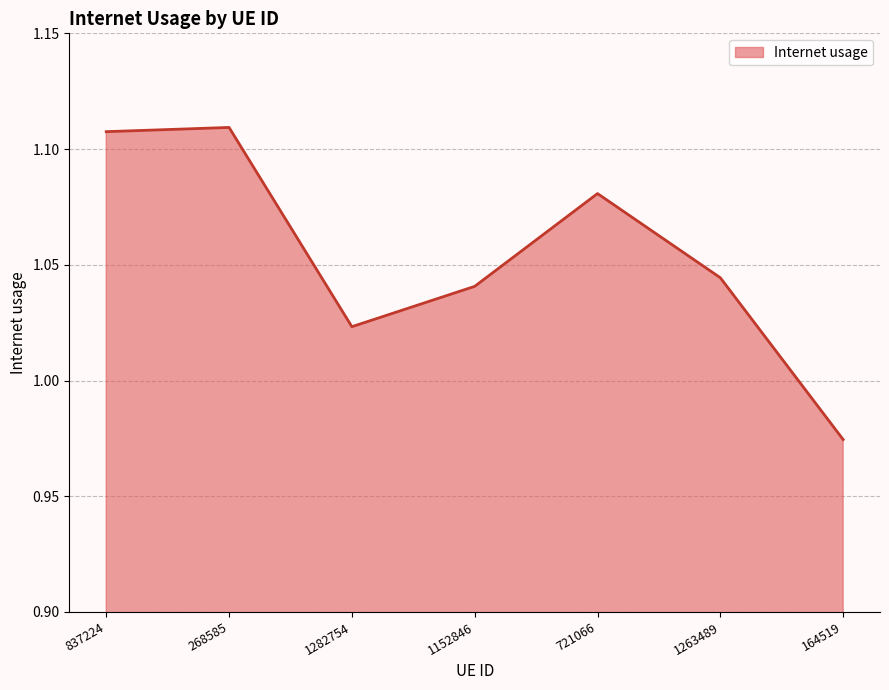

How many lines are shown in the chart?

1